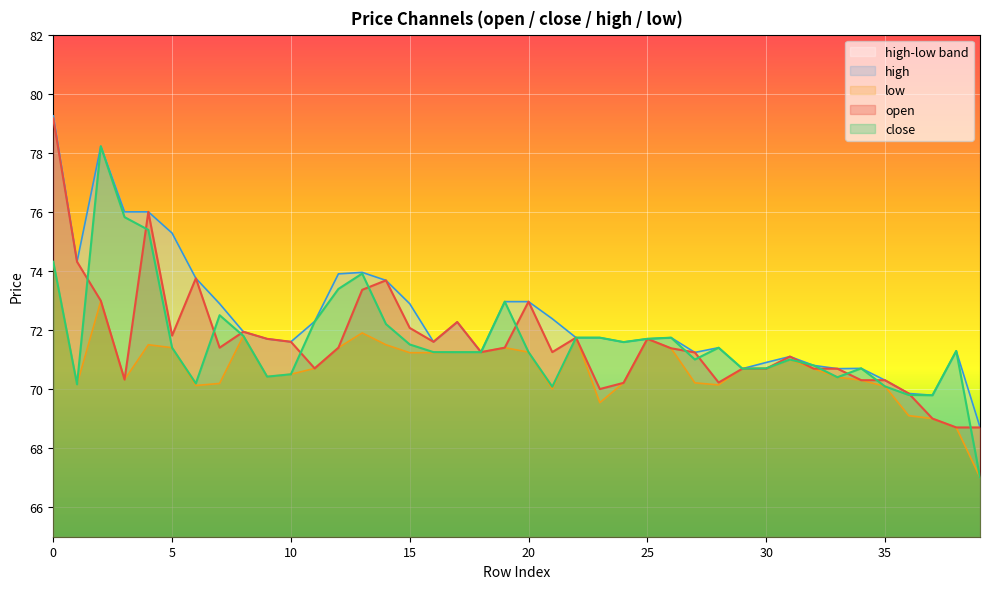

What is the approximate value of close at 28?

71.4